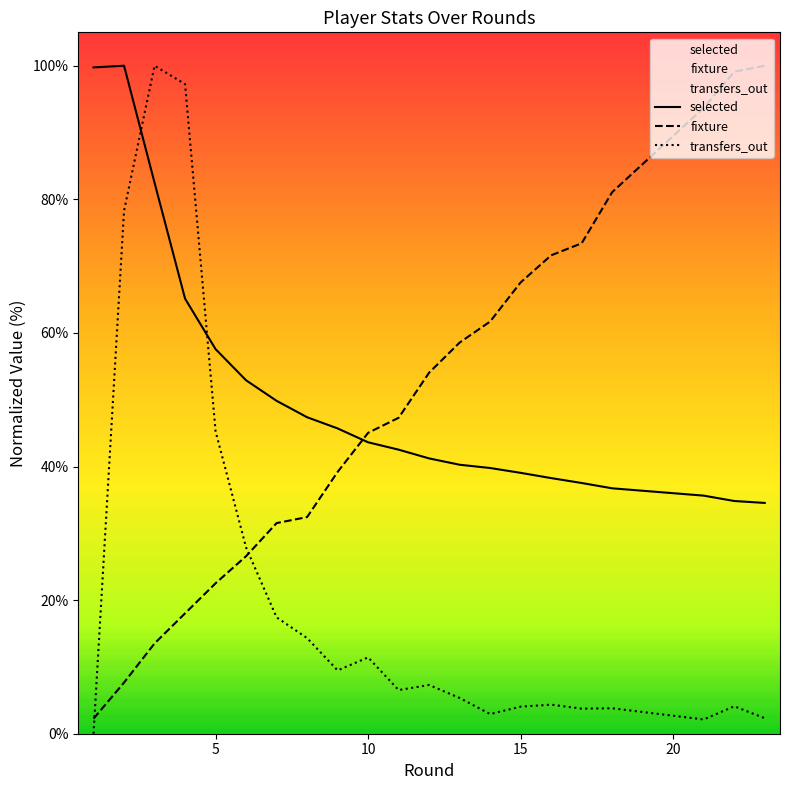

How many values in the transfers_out series exceed 6?

11